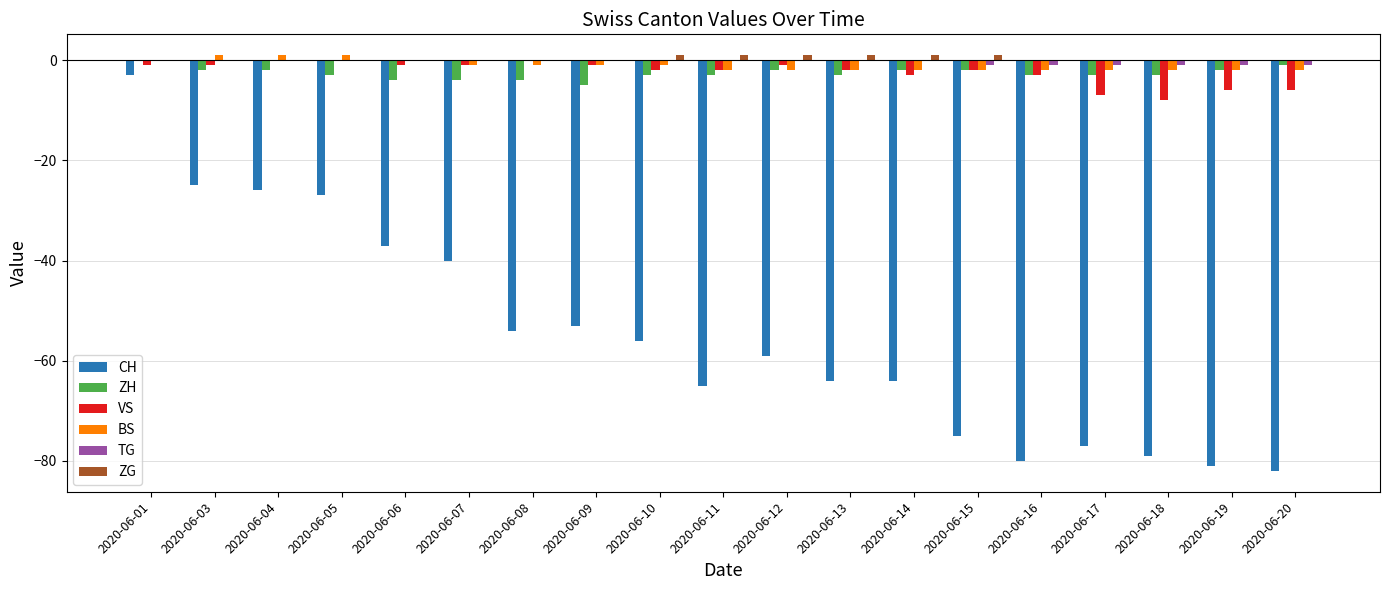

How many series are shown in this chart?

6